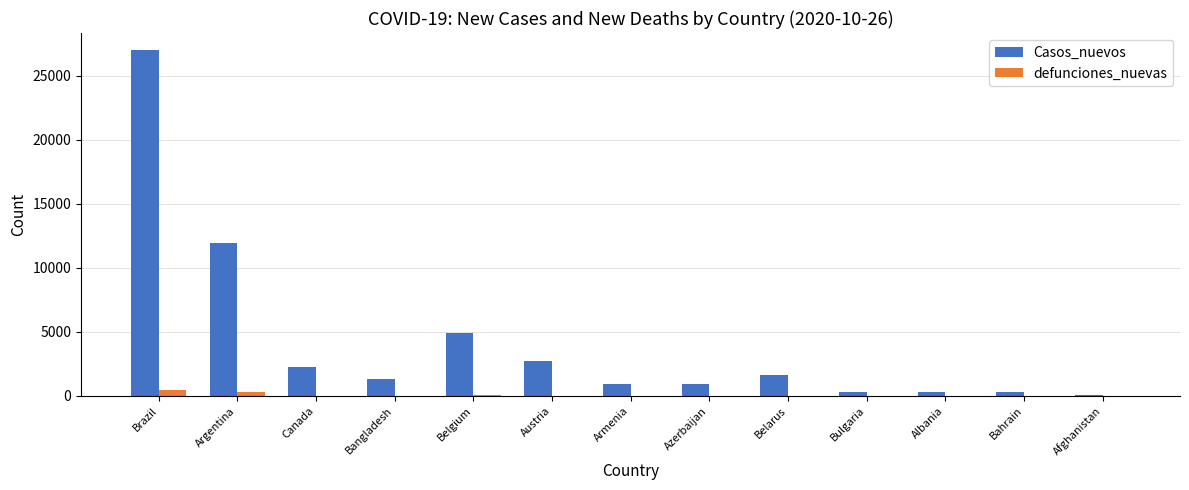

What is the greatest value displayed?

26979